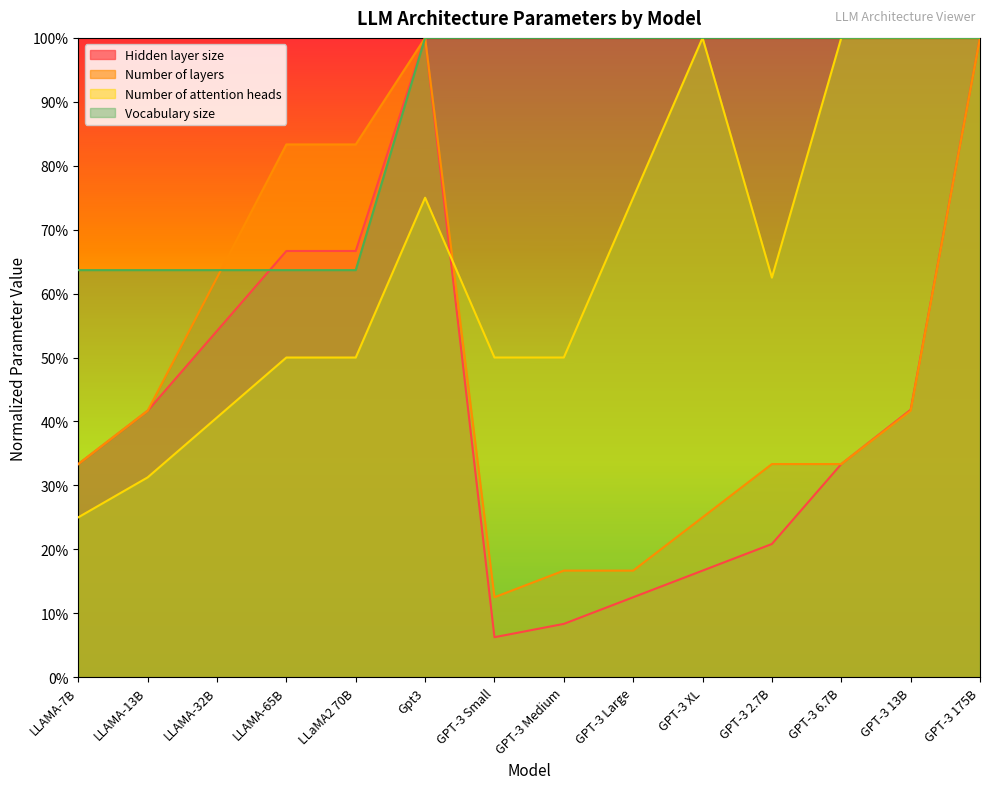

At which label does Vocabulary size reach its minimum?

LLAMA-7B